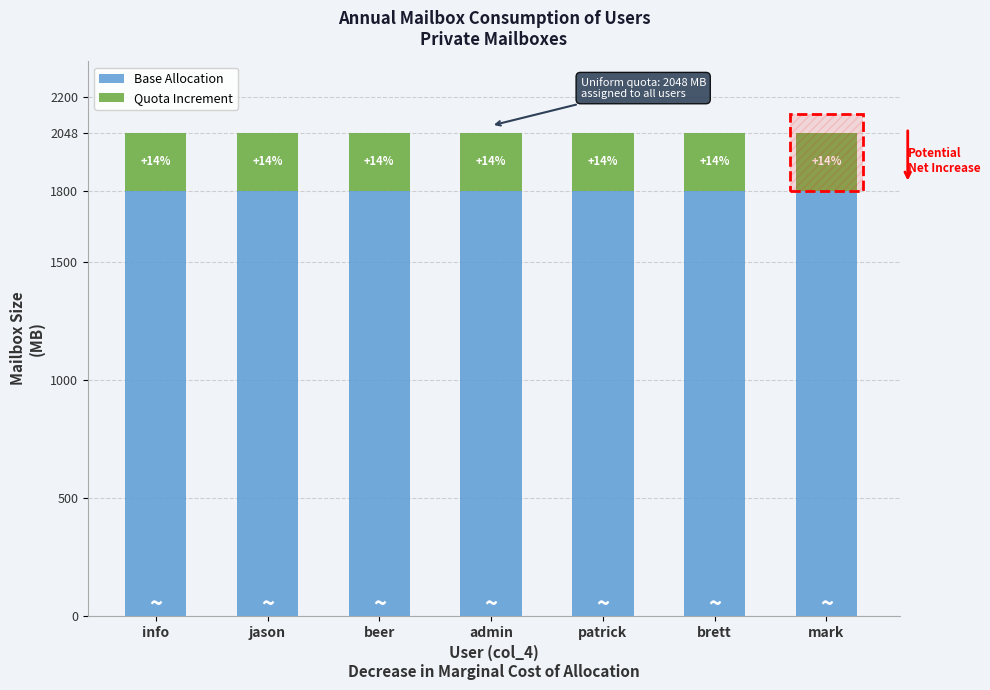

Does the chart contain any negative values?

No